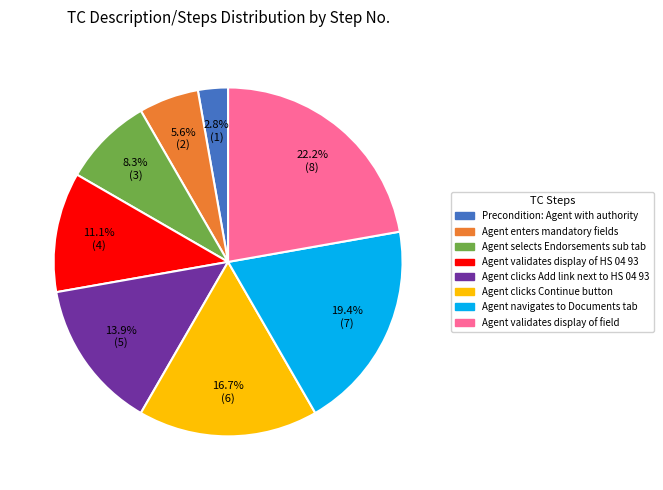

To the nearest percent, what is the difference between the largest and smallest slice percentages?

19%